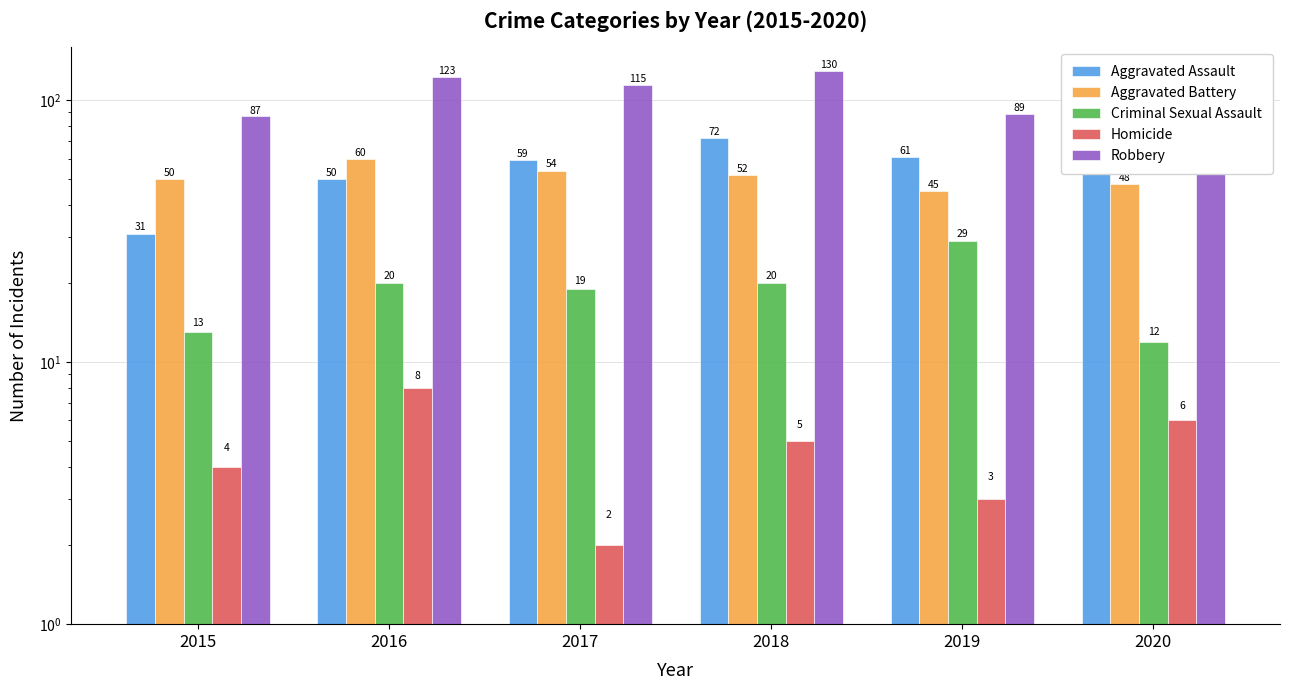

How many groups of bars are there?

6